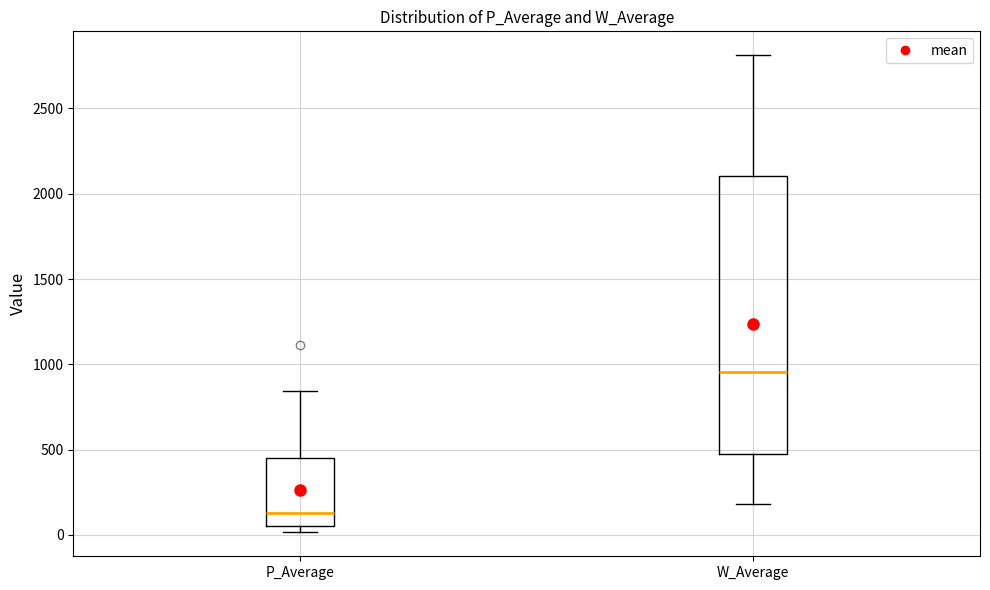

Comparing the boxes themselves (not the whiskers), which one is the tallest?

W_Average